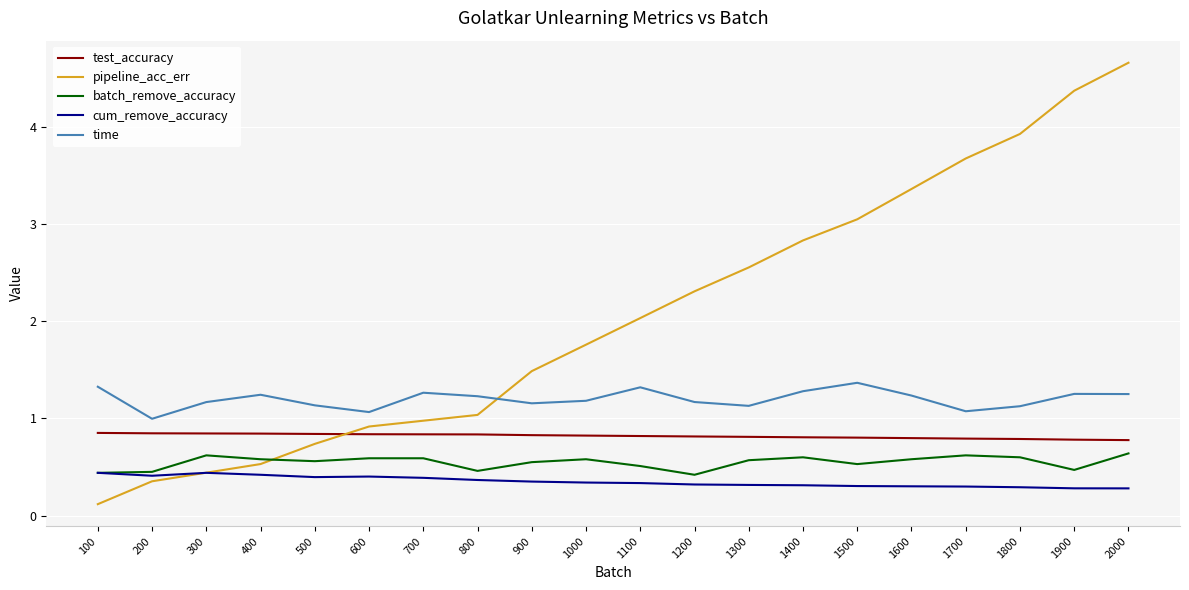

What is the difference between the highest and lowest values at 1500?

2.7